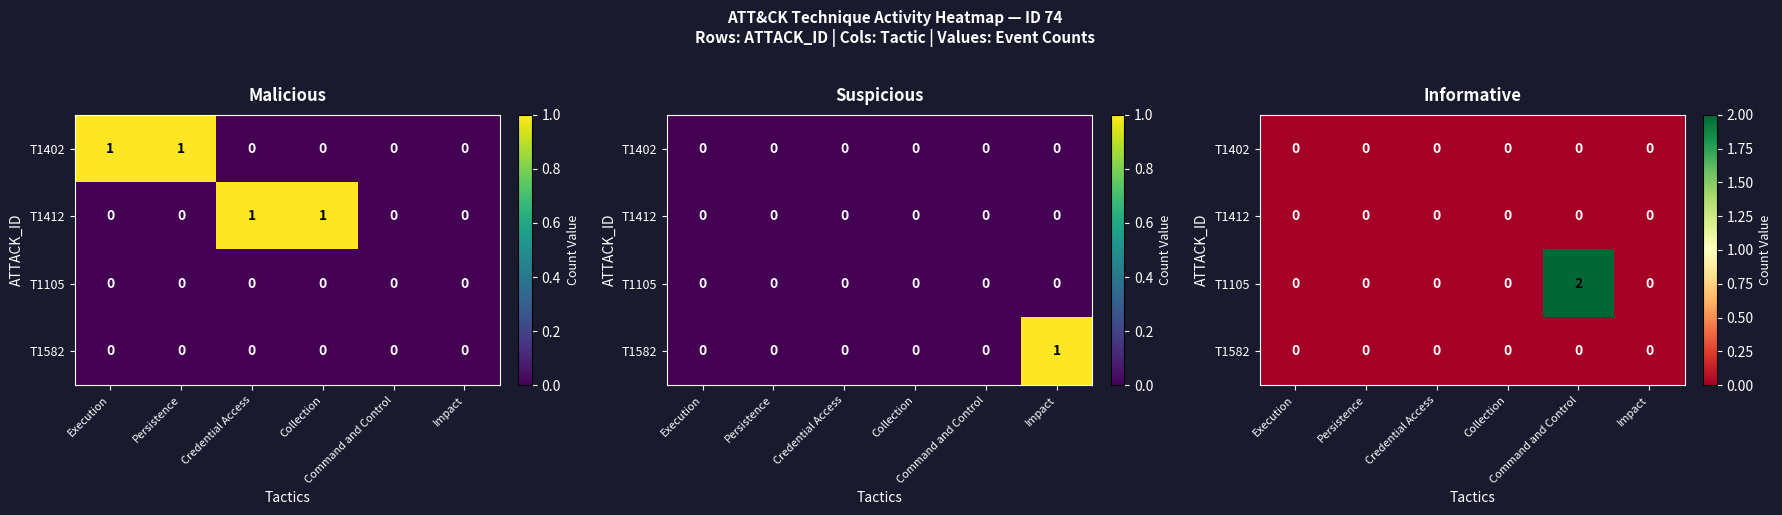

Which category has the lowest value in the T1582 series?

Execution